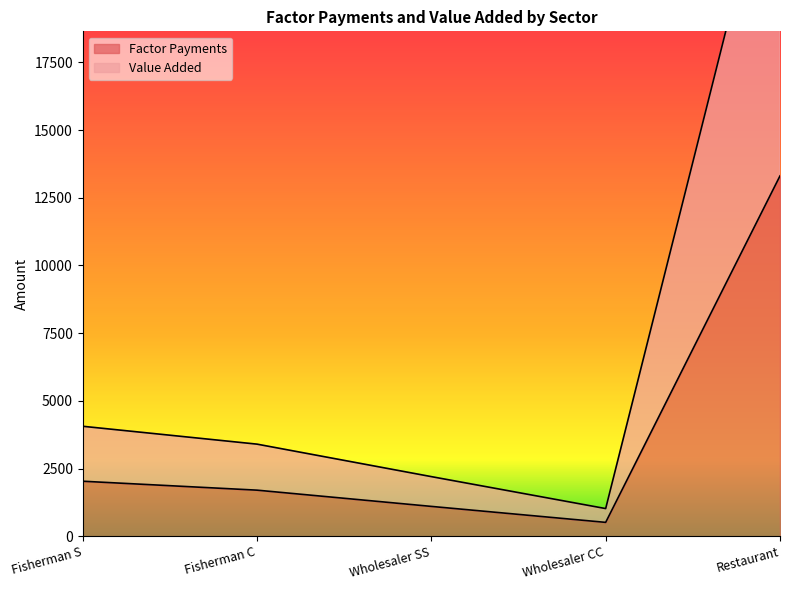

Rank the series at Wholesaler CC from lowest to highest value.

Factor Payments, Value Added